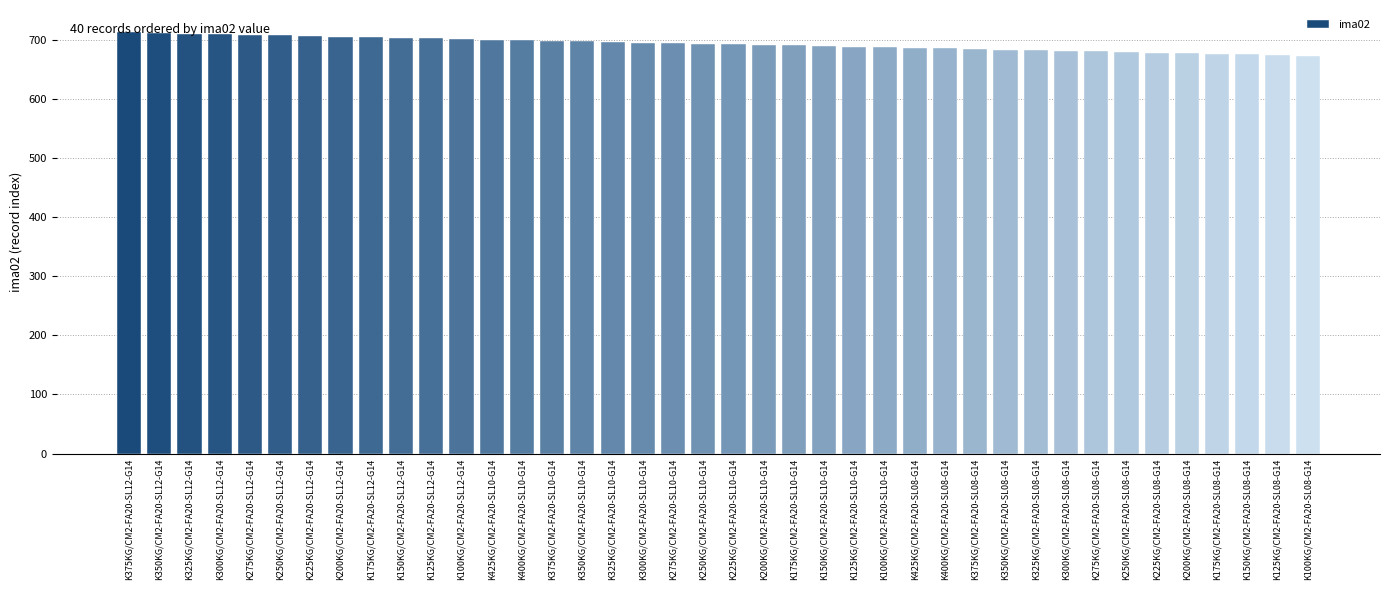

Is it true that the value at K100KG/CM2-FA20-SL12-G14 is 343?

False